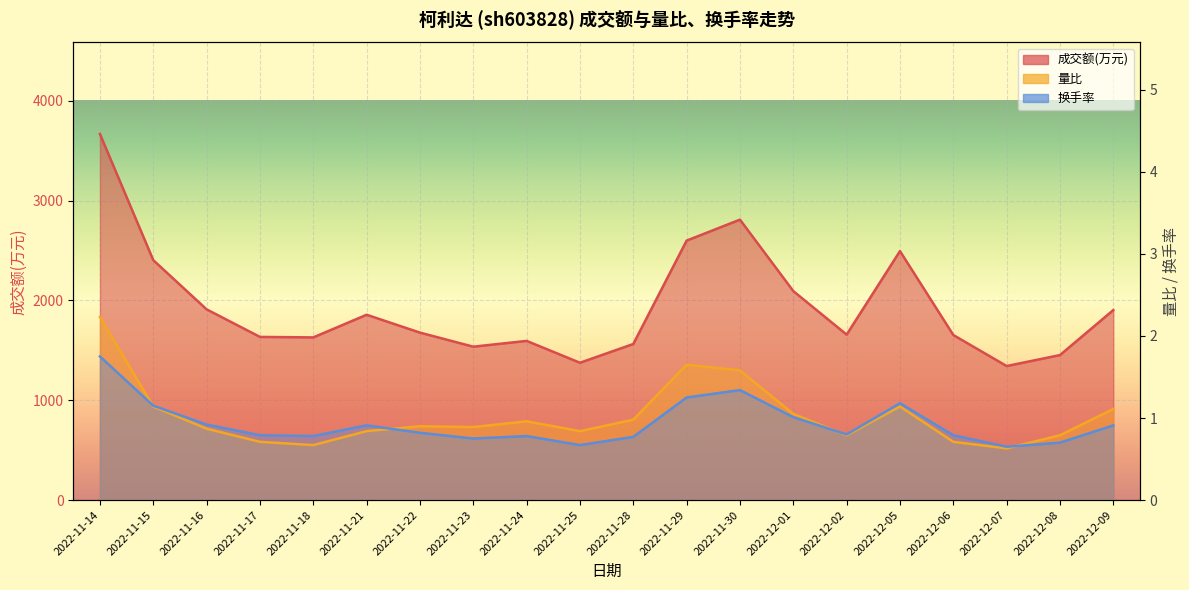

What is the maximum value for 换手率?

1.8